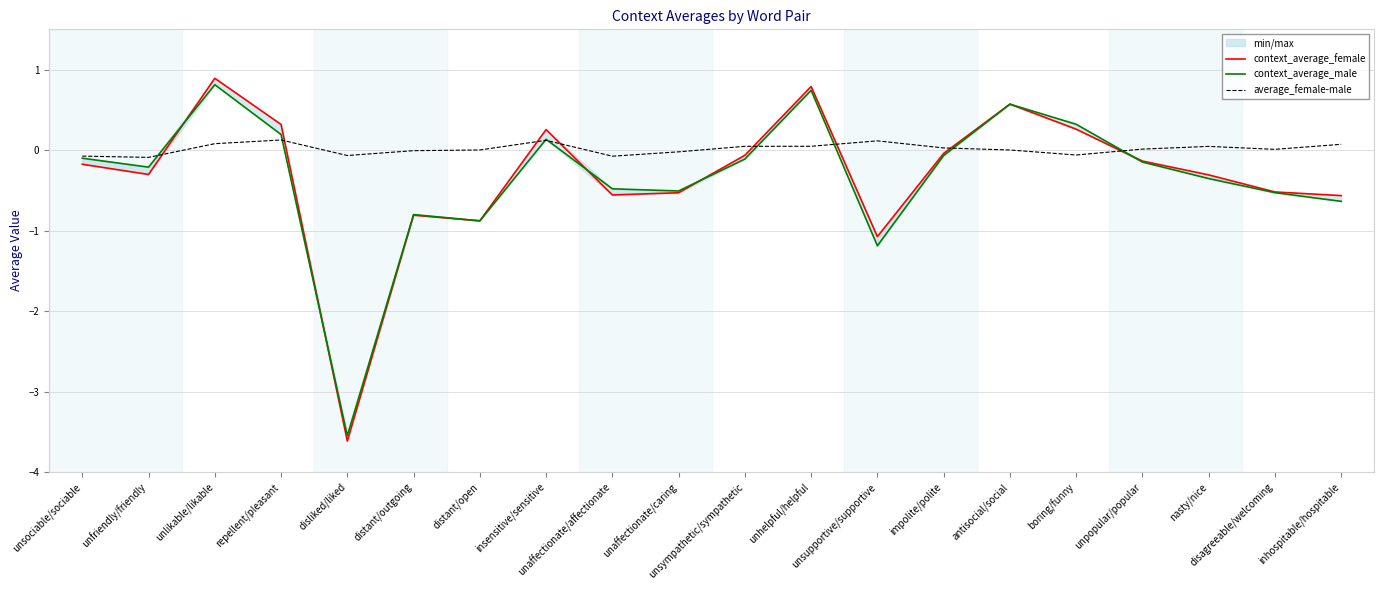

Between unfriendly/friendly and unhelpful/helpful, which series saw the biggest shift?

context_average_female